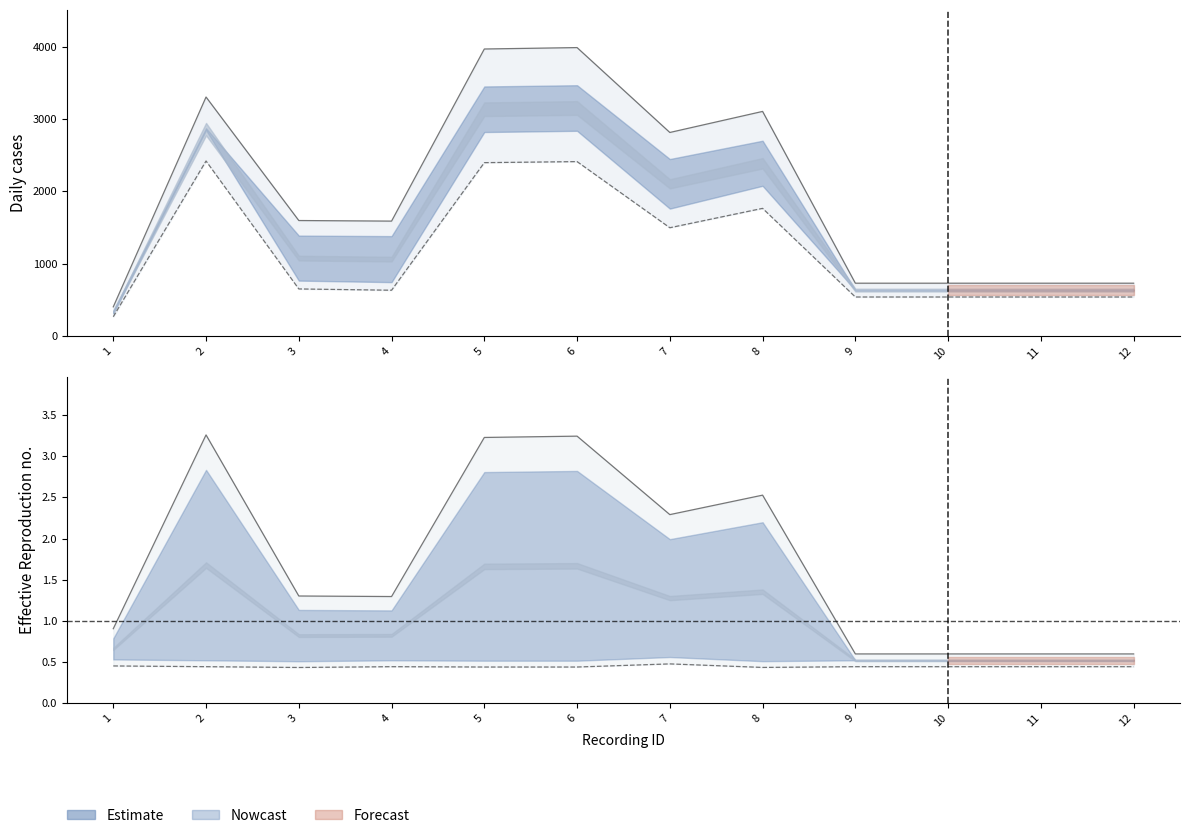

Reading right to left, list all the values displayed in this chart.

First frame V: 731.4	731.4	731.4	731.4	3105.0	2814.0	3987.0	3967.5	1589.3	1597.3	3303.9	404.8
First frame H: 540.6	540.6	540.6	540.6	1765.5	1497.7	2411.4	2397.0	634.1	651.9	2419.9	267.8
Pole frame: 0.6	0.6	0.6	0.6	2.5	2.3	3.2	3.2	1.3	1.3	3.3	0.9
First frame pole: 0.4	0.4	0.4	0.4	0.4	0.5	0.4	0.4	0.4	0.4	0.4	0.4